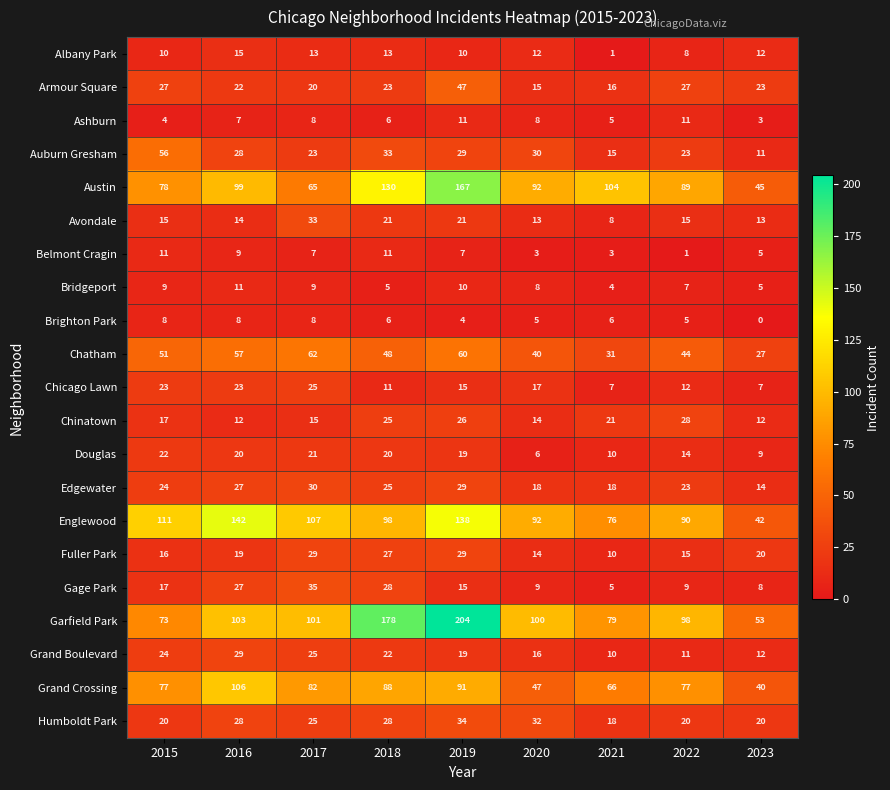

Count the number of data series in this chart.

21